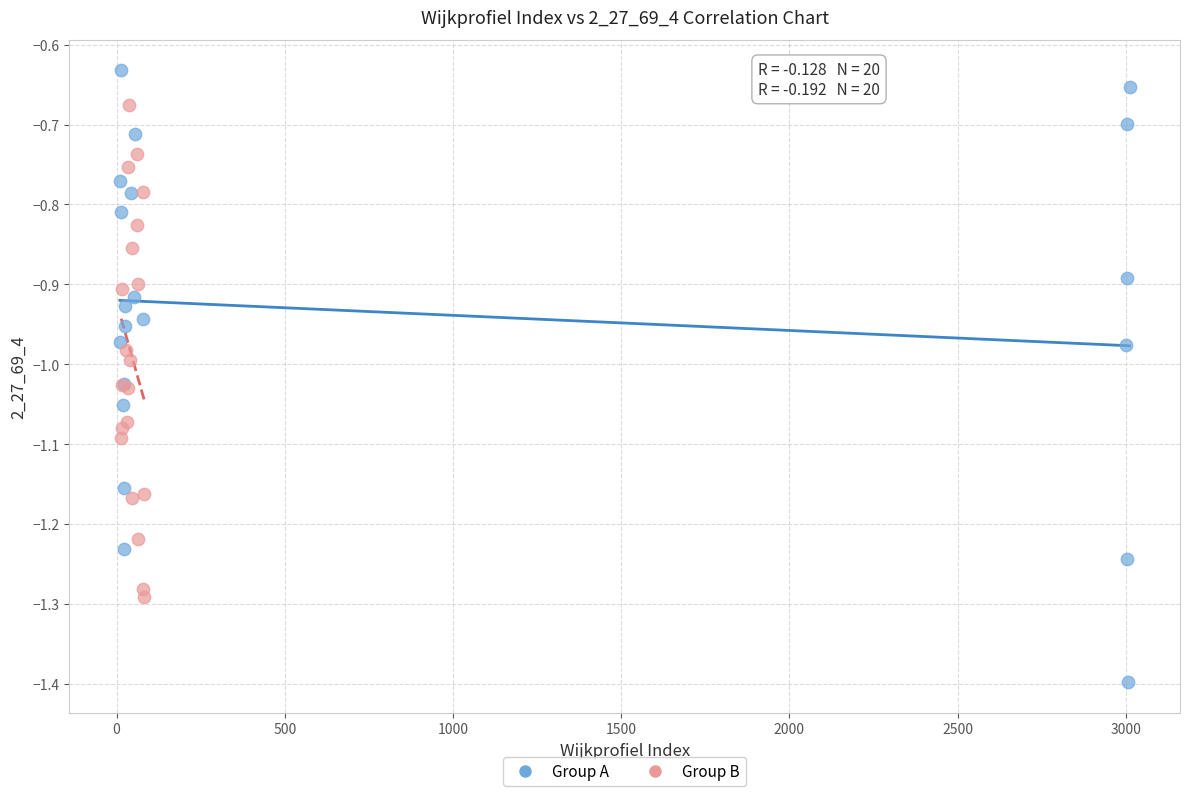

What are all the series names shown in the legend?

Group A, Group B